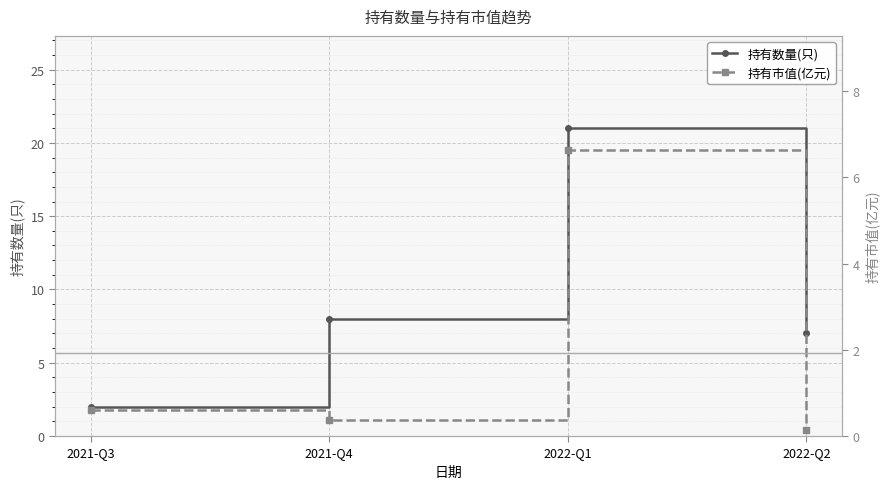

At how many categories does at least one series exceed 14?

1